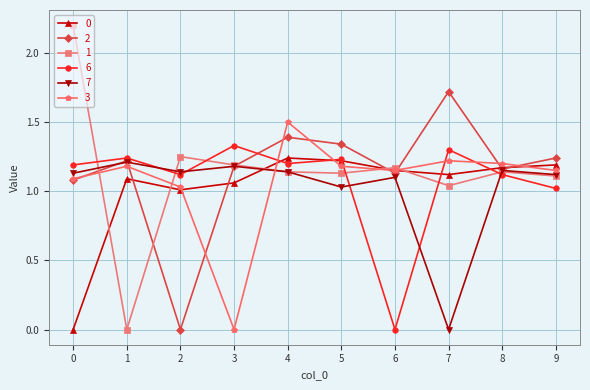

Which category has the highest value in the 2 series?

7